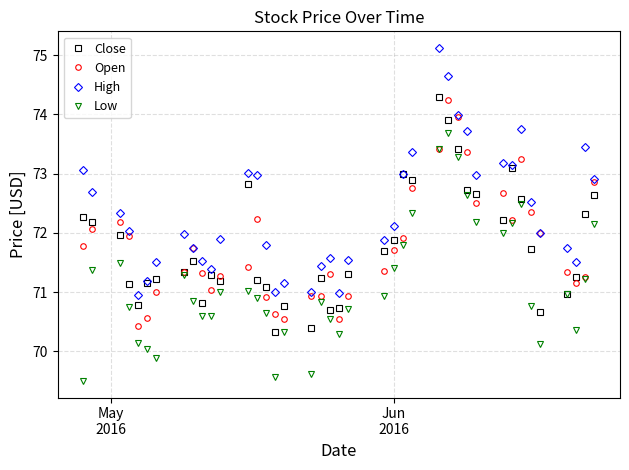

True or false: Low and High cross at least once.

False